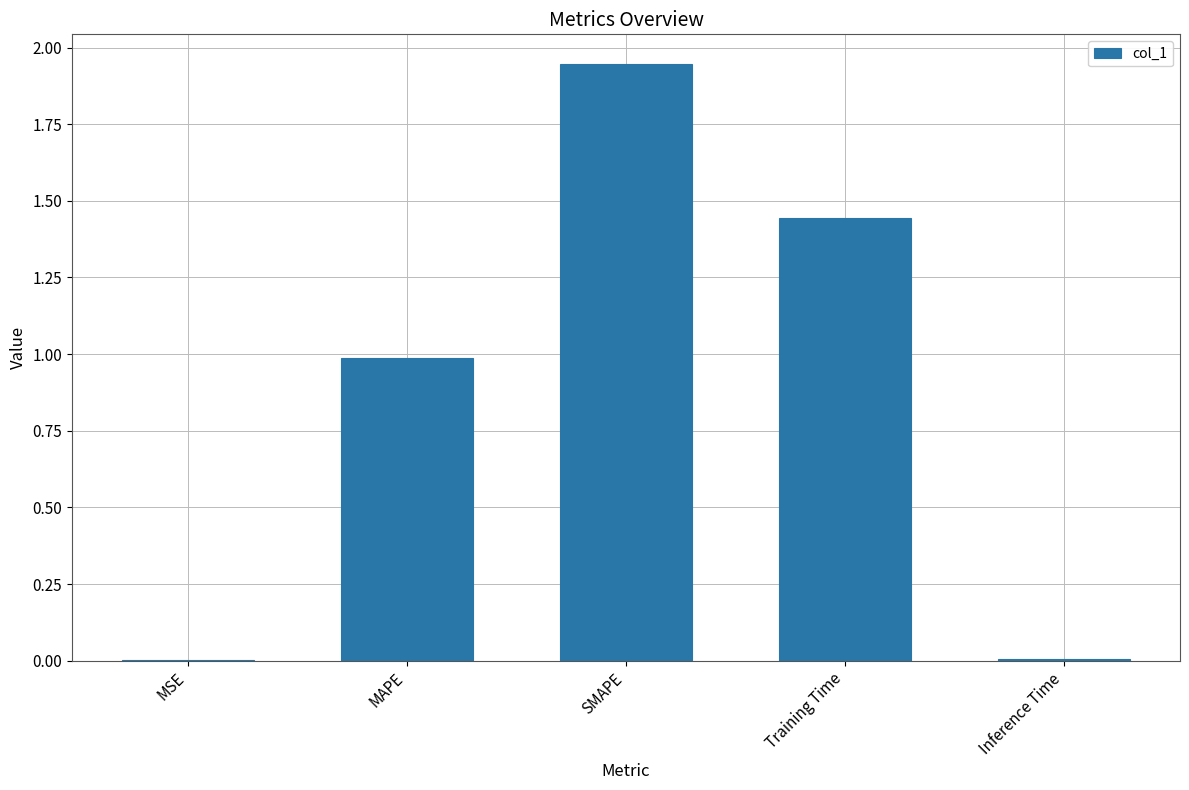

At which category does the chart reach its peak across all series?

SMAPE